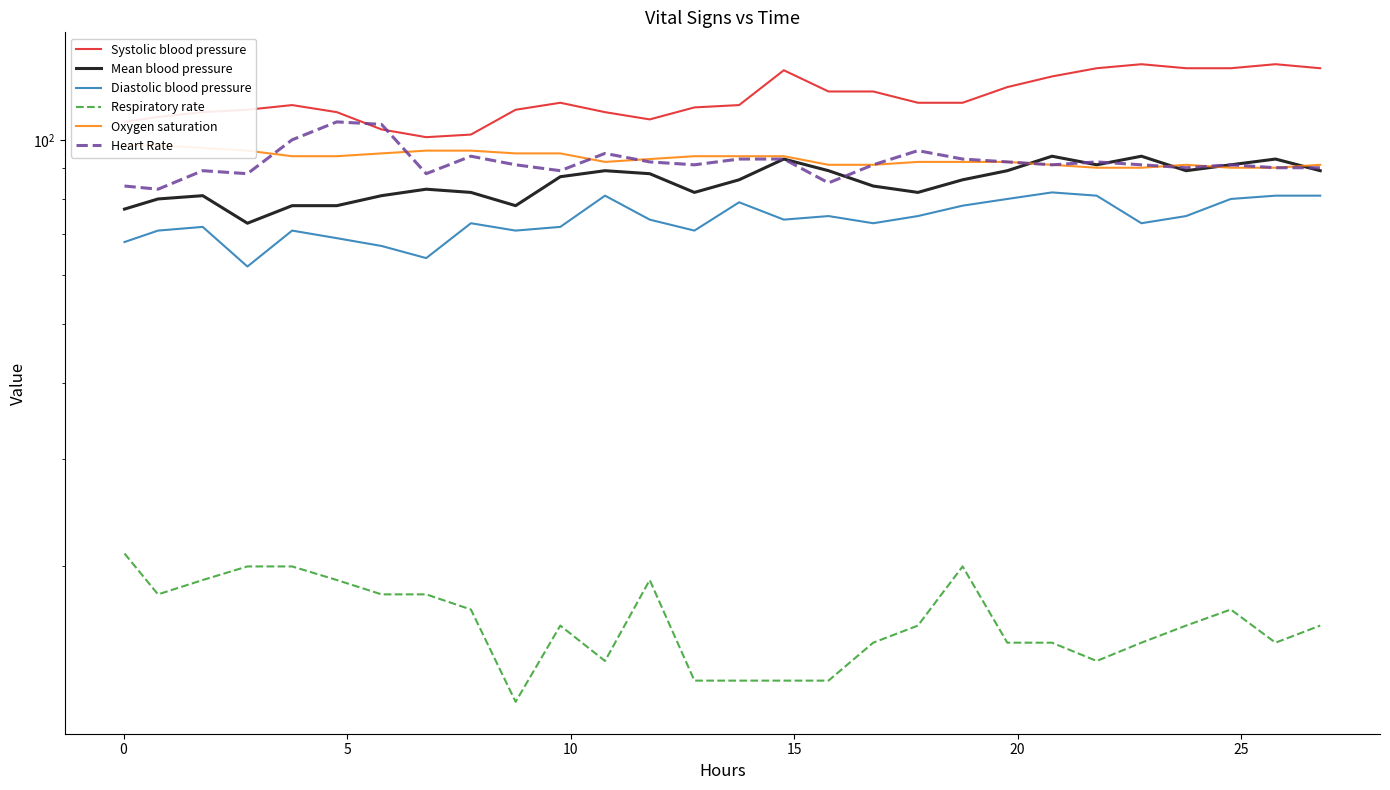

How many data points does each series have?

28